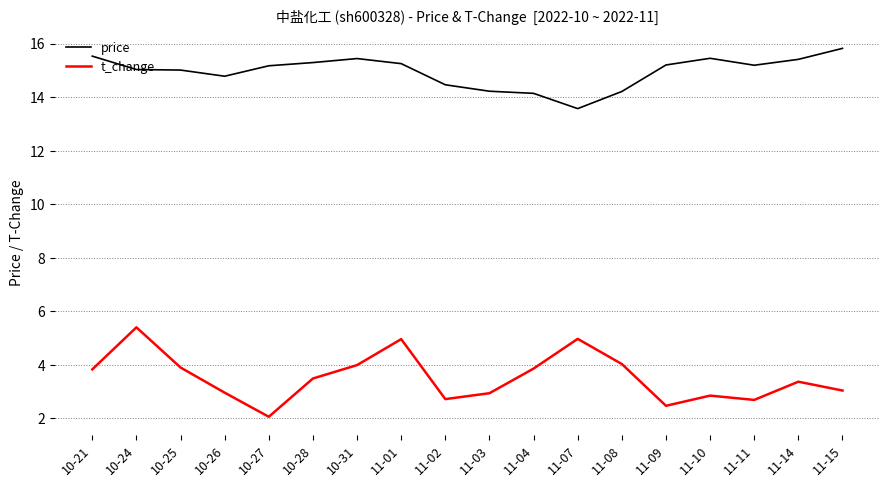

What is the total value across all series at 11-09?

17.7